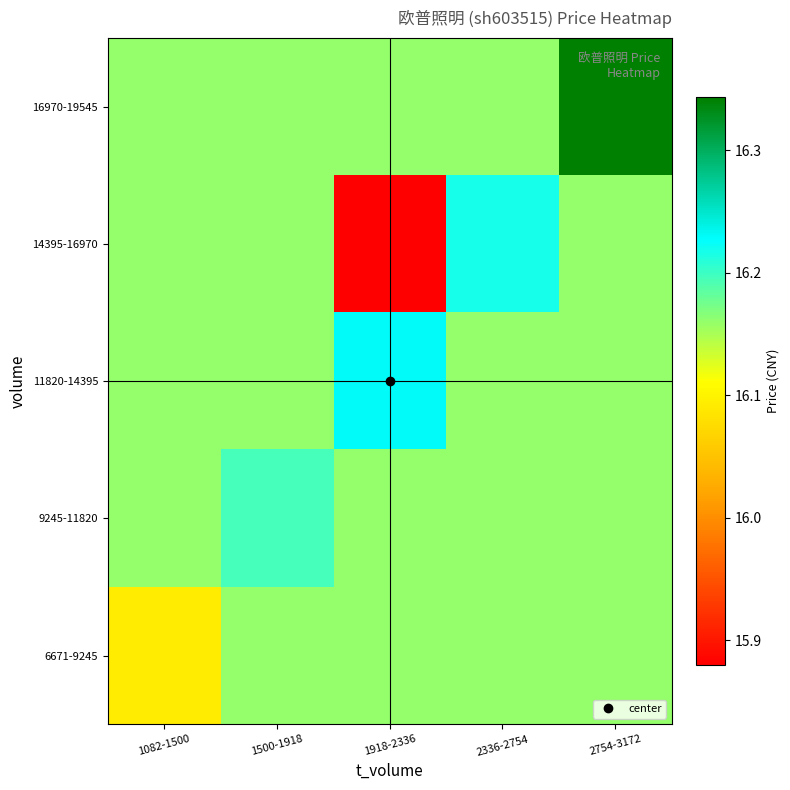

Reading left to right, transcribe all the data shown in this chart.

6671-9245: 1082-1500=16.1	1500-1918=16.2	1918-2336=16.2	2336-2754=16.2	2754-3172=16.2
9245-11820: 1082-1500=16.2	1500-1918=16.2	1918-2336=16.2	2336-2754=16.2	2754-3172=16.2
11820-14395: 1082-1500=16.2	1500-1918=16.2	1918-2336=16.2	2336-2754=16.2	2754-3172=16.2
14395-16970: 1082-1500=16.2	1500-1918=16.2	1918-2336=15.9	2336-2754=16.2	2754-3172=16.2
16970-19545: 1082-1500=16.2	1500-1918=16.2	1918-2336=16.2	2336-2754=16.2	2754-3172=16.3